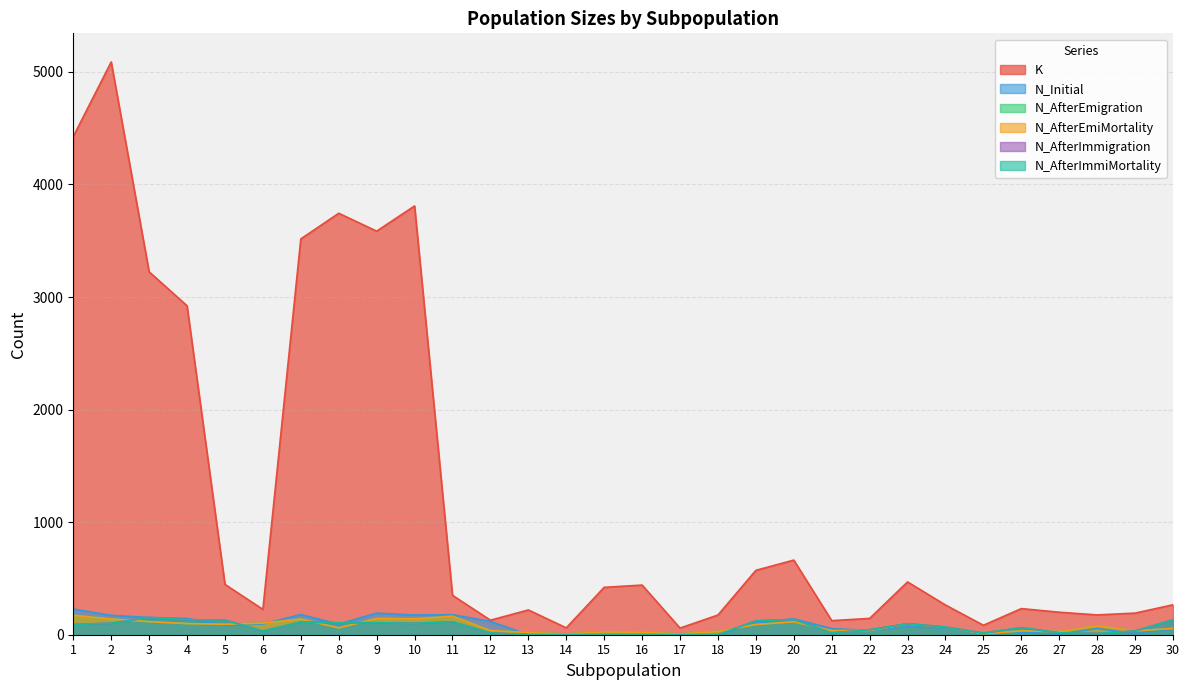

How many interior local valleys does the N_AfterImmigration series have?

6